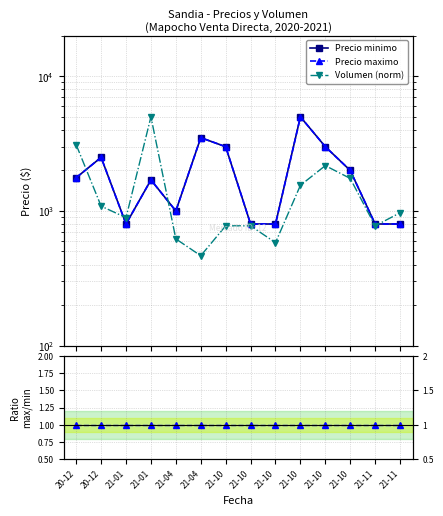

Rank the series at 21-01 from lowest to highest value.

Ratio max/min, Precio minimo, Precio maximo, Volumen (norm)